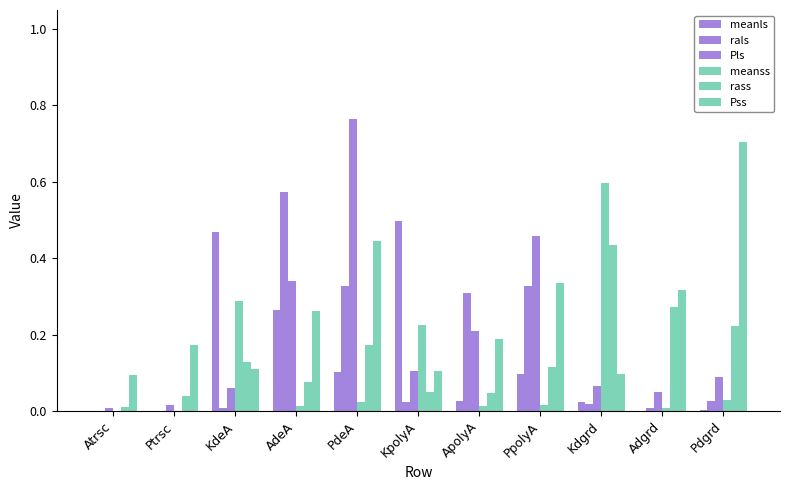

The rass series shows 0.1 at KpolyA. True or false?

False